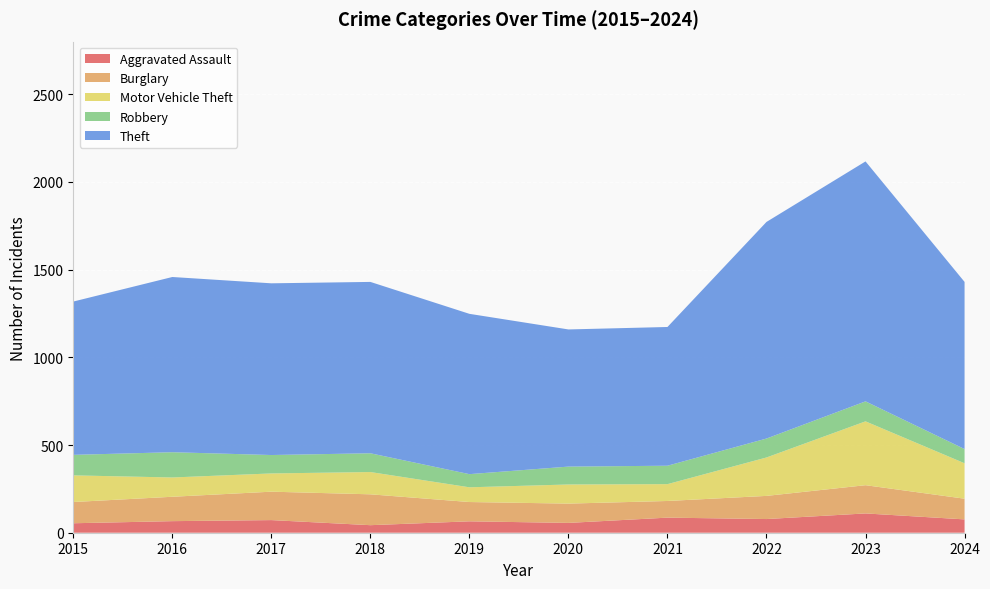

Reading left to right, transcribe all the data shown in this chart.

Aggravated Assault: 2015=54	2016=66	2017=72	2018=43	2019=65	2020=56	2021=86	2022=78	2023=110	2024=76
Burglary: 2015=121	2016=139	2017=162	2018=176	2019=110	2020=110	2021=95	2022=132	2023=161	2024=118
Motor Vehicle Theft: 2015=152	2016=110	2017=104	2018=127	2019=84	2020=109	2021=96	2022=219	2023=364	2024=202
Robbery: 2015=117	2016=144	2017=105	2018=107	2019=75	2020=102	2021=105	2022=108	2023=114	2024=81
Theft: 2015=874	2016=999	2017=979	2018=977	2019=914	2020=782	2021=791	2022=1235	2023=1368	2024=953